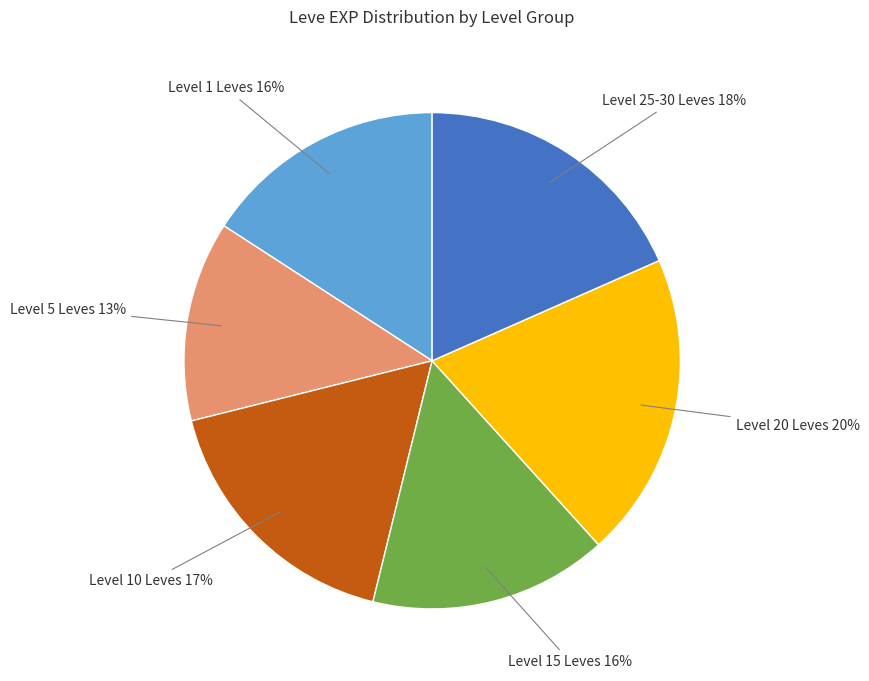

Does Level 10 Leves represent more than half of the total?

No